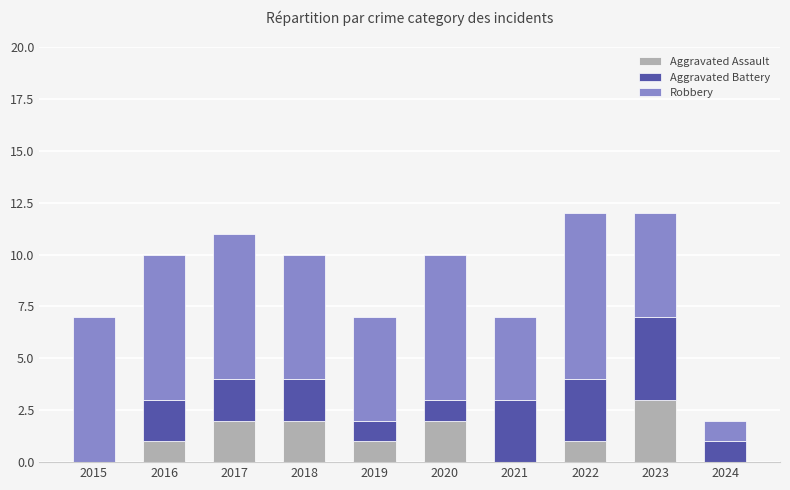

The value of Aggravated Assault at 2019 is 1. True or false?

True